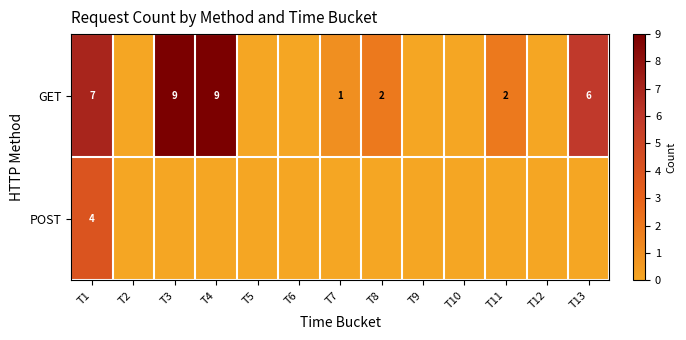

At which category is the sum across all series the highest?

T1